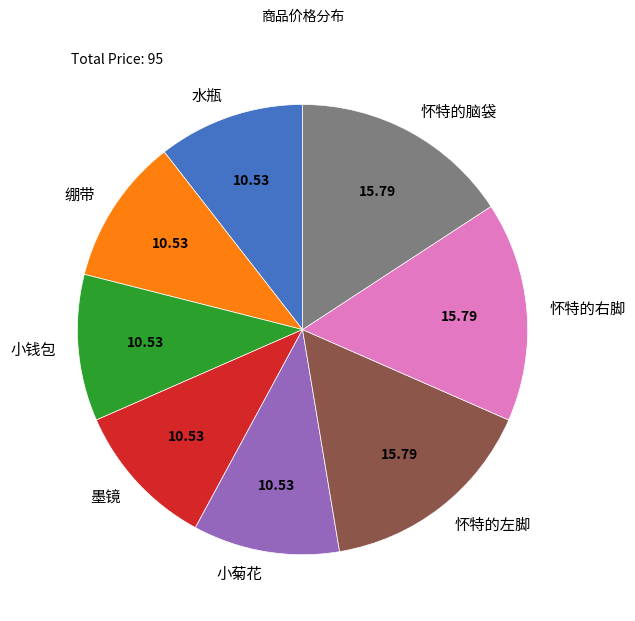

Is 墨镜 the majority of the pie?

No